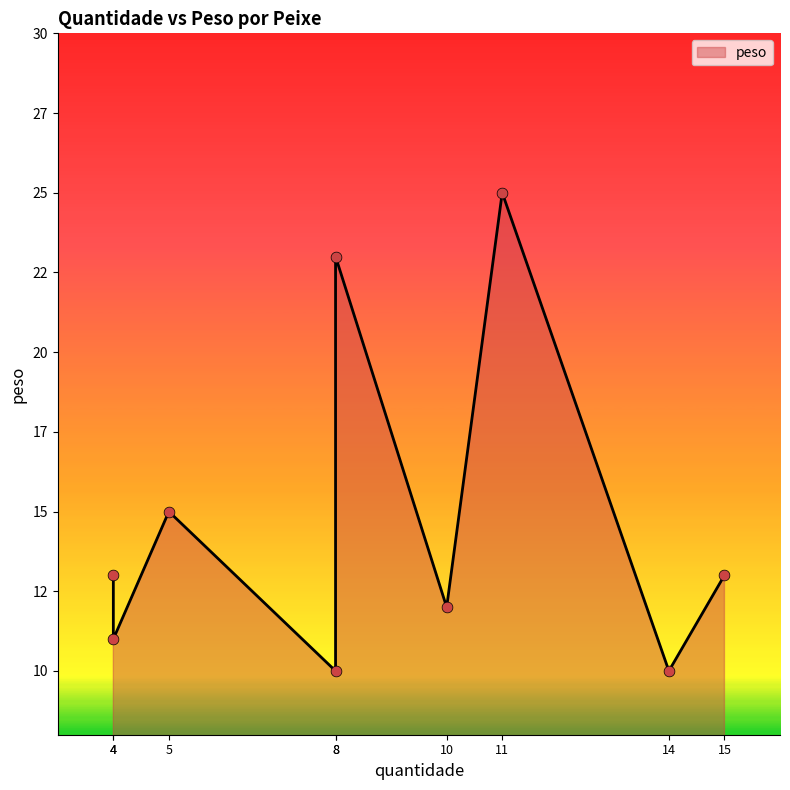

Approximately how many times larger is the value at 15 compared to 4?

1.2